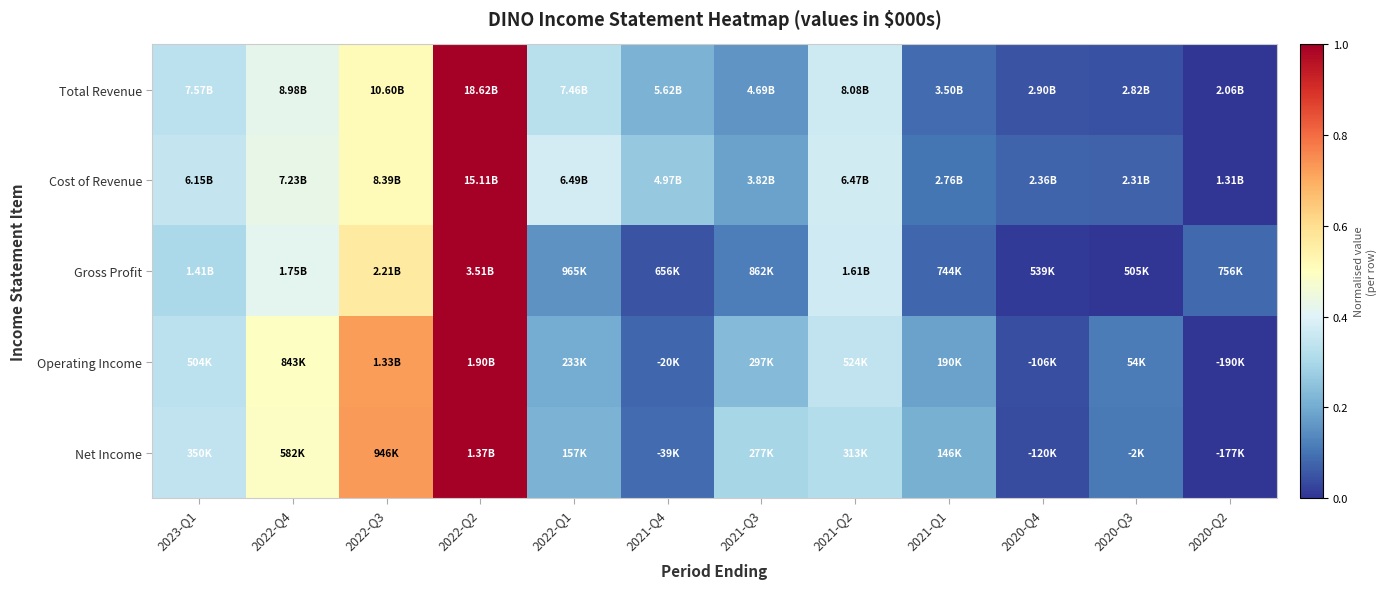

At how many categories does at least one series exceed 0?

12